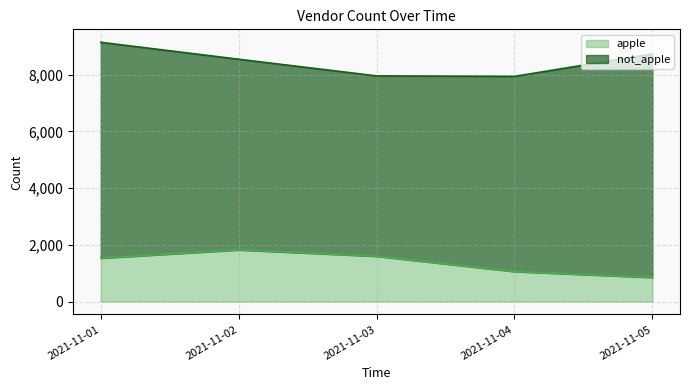

Where does the data first go above 1529?

2021-11-02